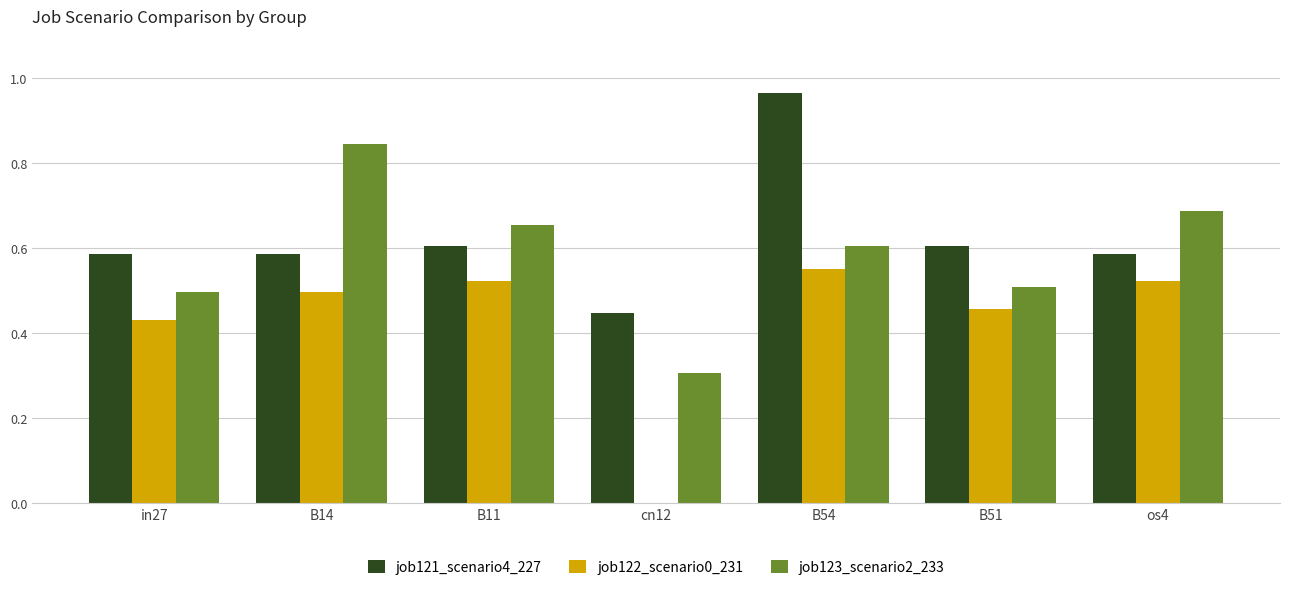

At which label does job122_scenario0_231 reach its peak?

B54